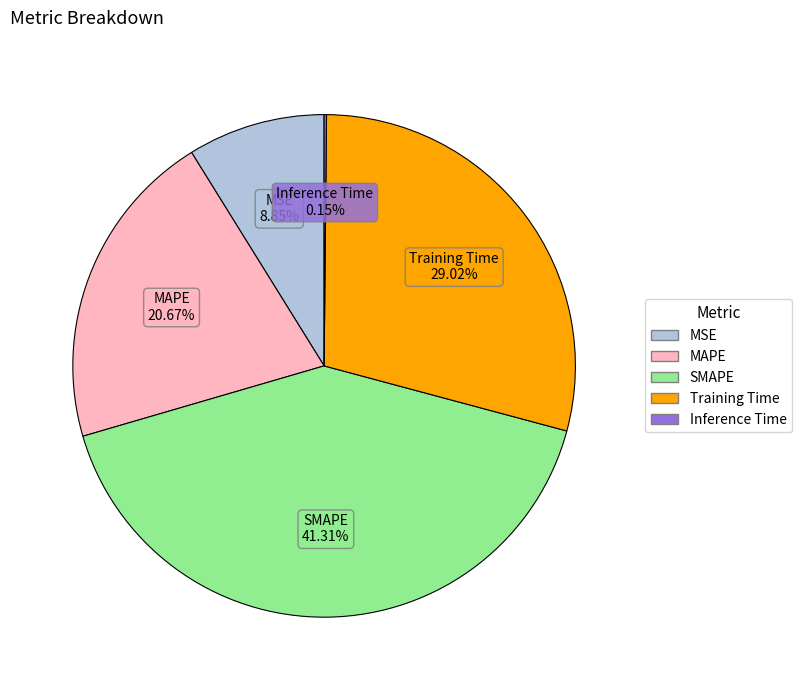

Is there any slice that represents more than half of the pie?

No